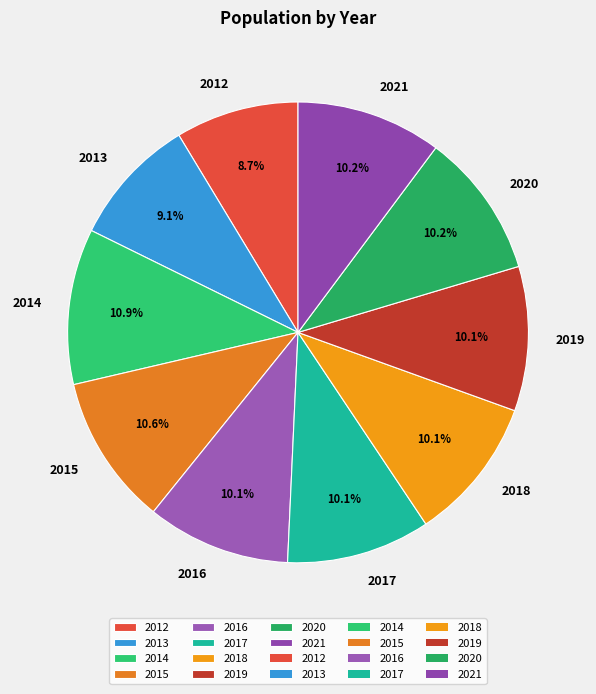

Is it true that 2017 is 5% of the pie?

False